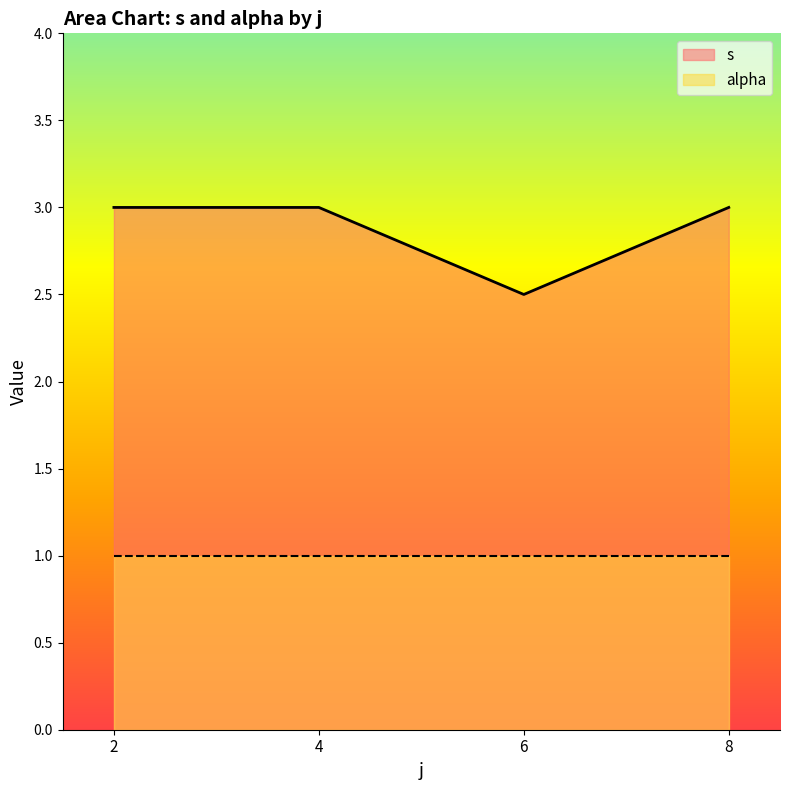

At which label is alpha closest to 1?

2